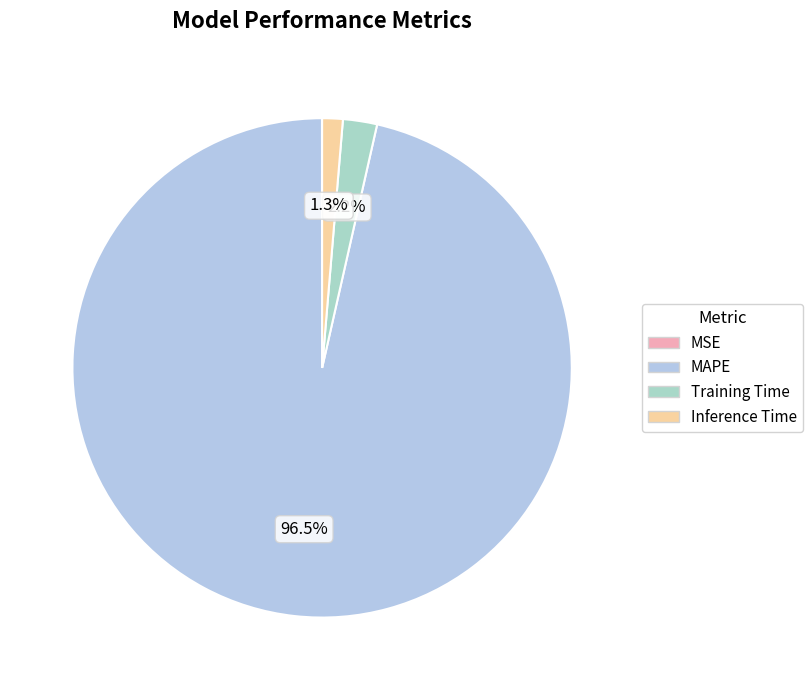

What is the total percentage of Training Time and MAPE?

98.7%